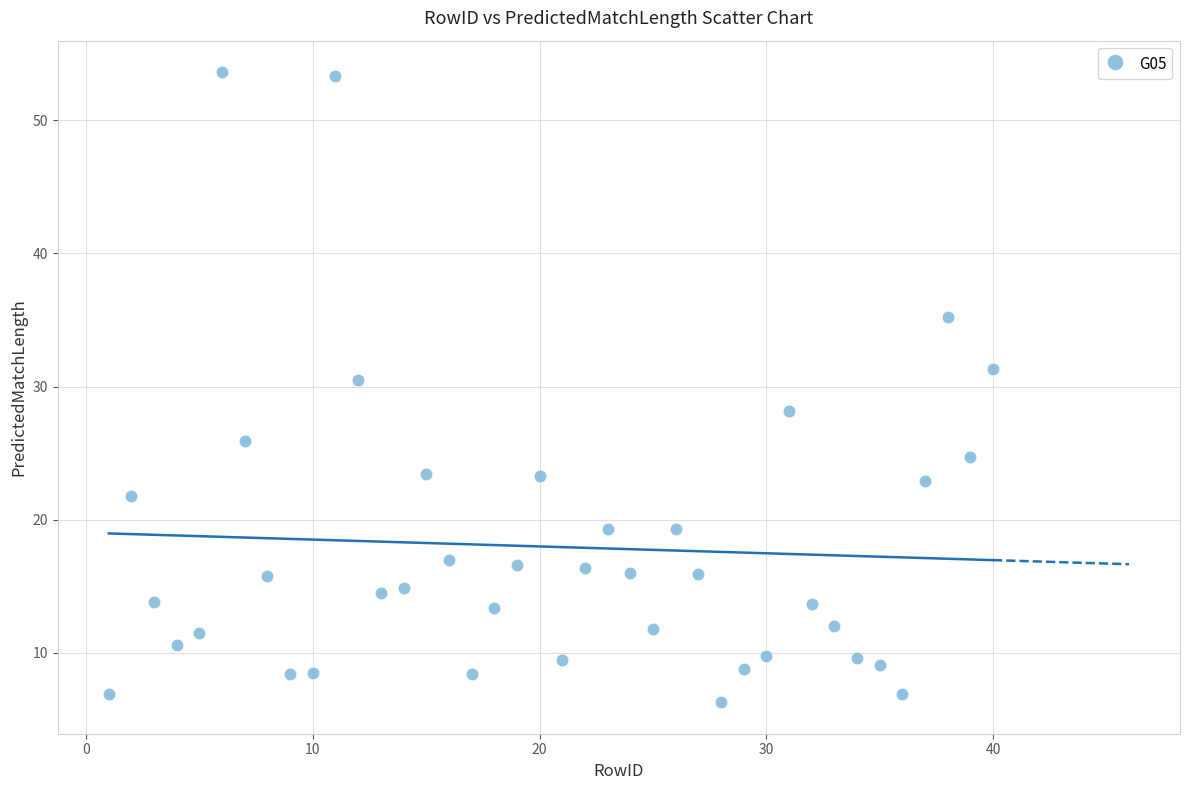

What is the range of X values (max minus min)?

39.0